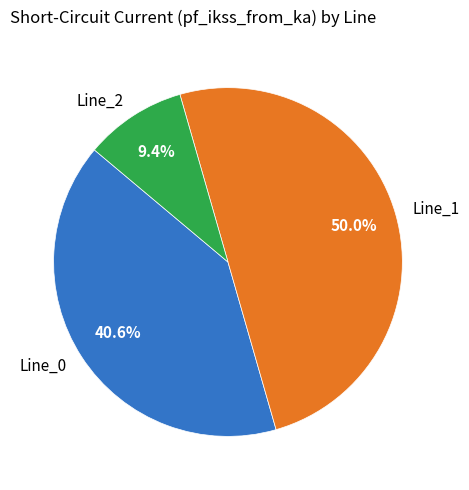

What percentage do Line_0 and Line_1 together represent?

90.6%